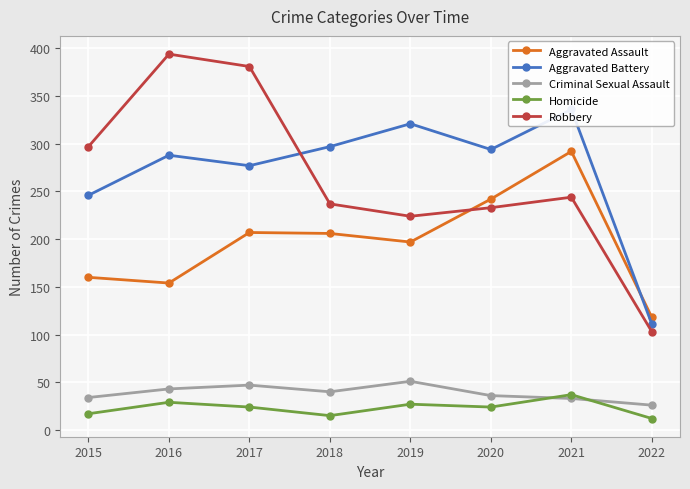

How many data points in Homicide are above 24?

3